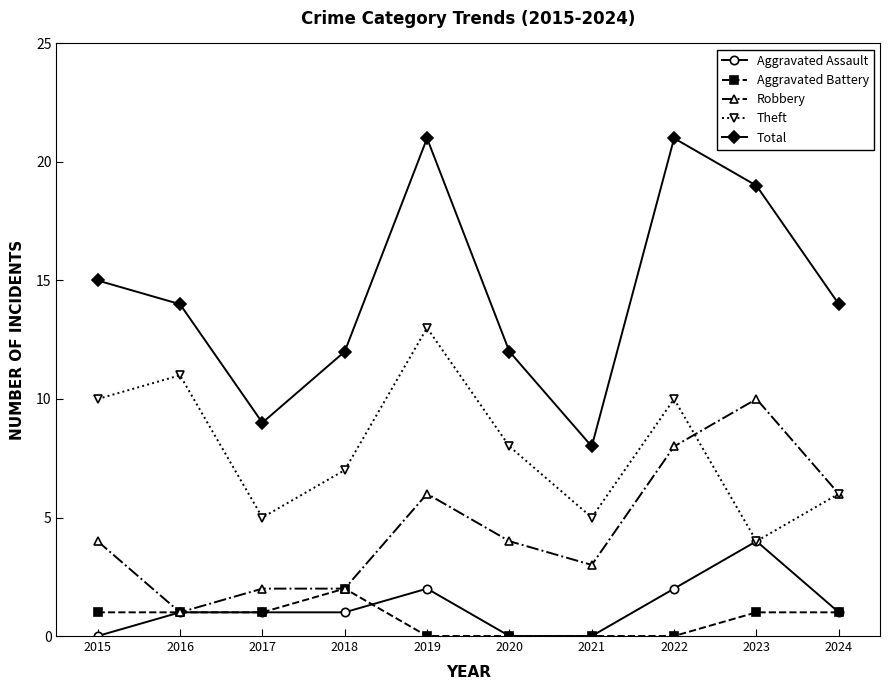

How many series are shown in this chart?

5